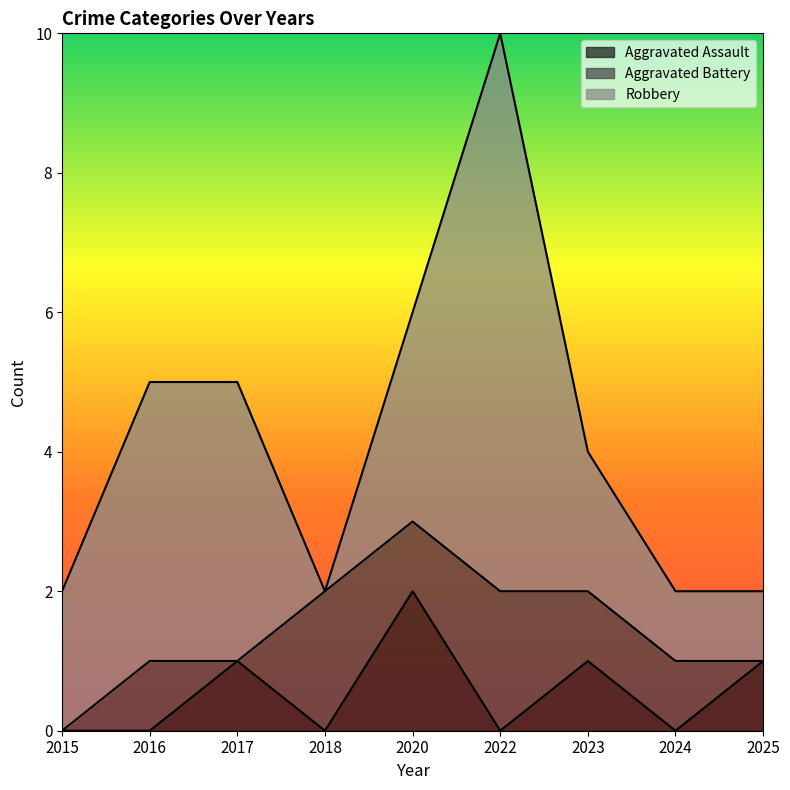

Where is Aggravated Assault nearest to the value 1?

2017